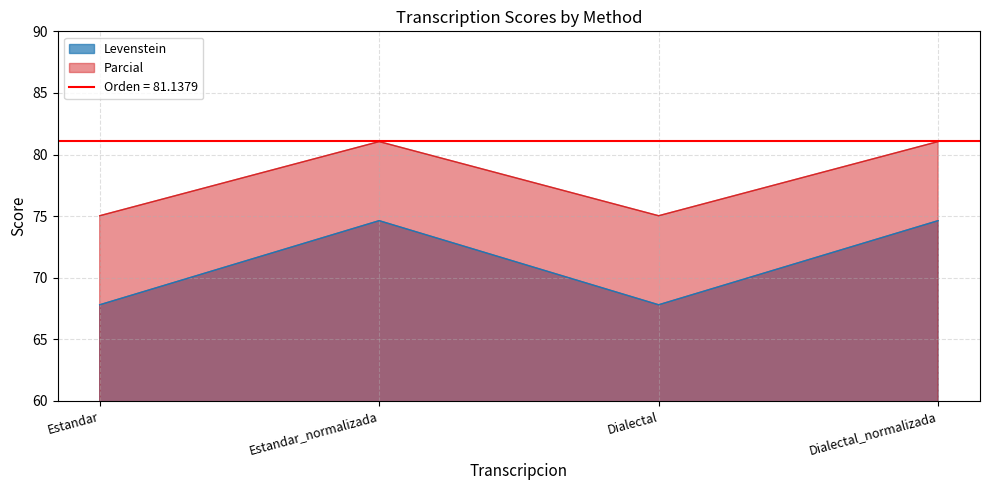

Reading right to left, extract all data points from this chart.

Levenstein: 74.6	67.8	74.6	67.8
Parcial: 81.0	75.0	81.0	75.0